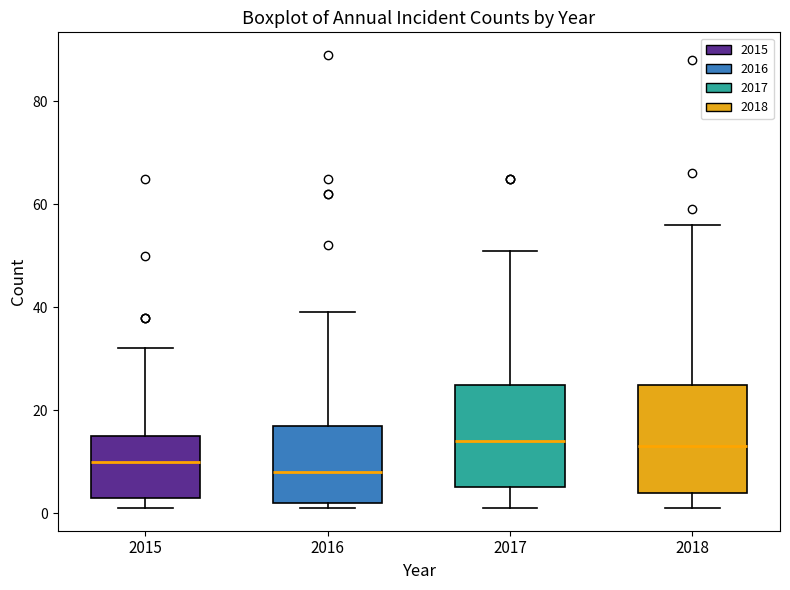

Reading left to right, read every box against the y-axis: the position of its median line, the range the box covers, and the ends of its whiskers. The values are not printed on the chart, so give them approximately, as read against the axis.

2015: median 10, box 4 to 16, whiskers 2 to 32
2016: median 8, box 2 to 18, whiskers 2 (just below the box's lower edge) to 40
2017: median 14, box 6 to 26, whiskers 2 to 52
2018: median 14, box 4 to 26, whiskers 2 to 56